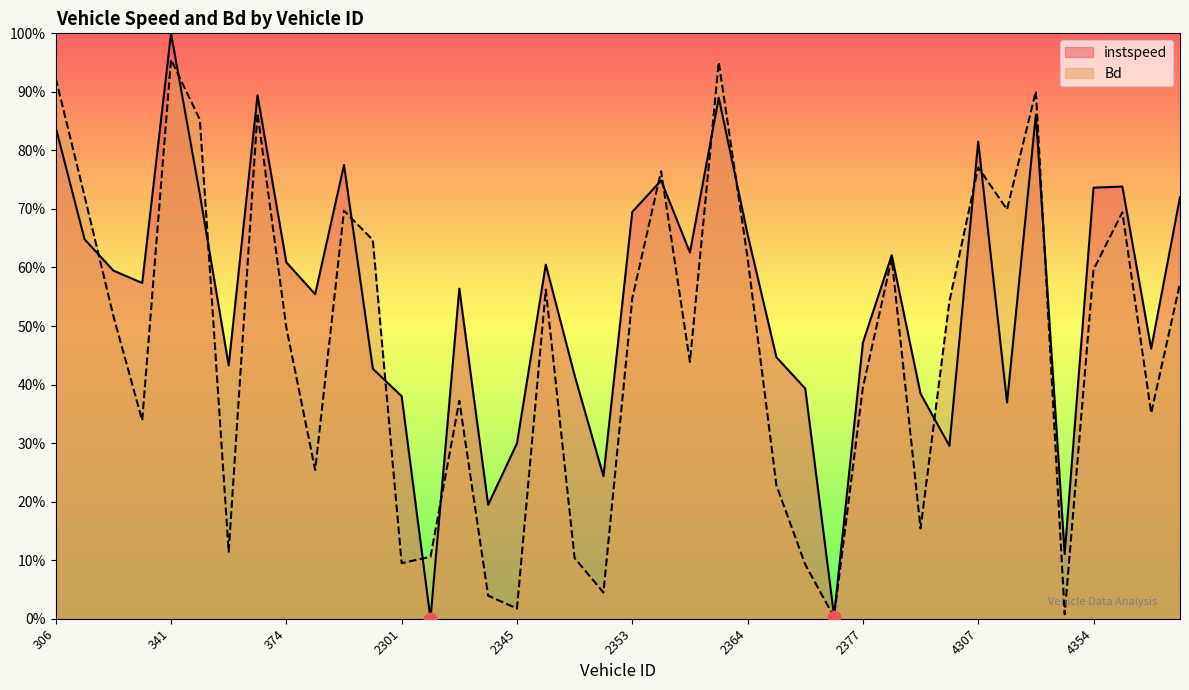

Which series has the widest spread of Y values?

instspeed